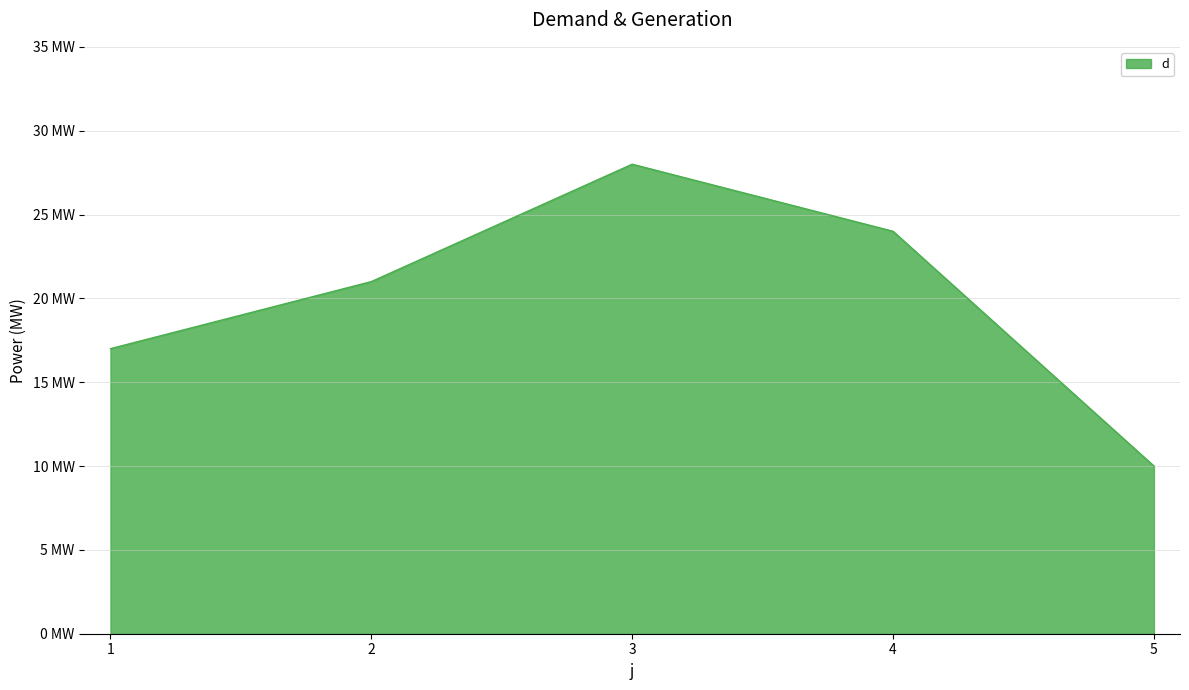

Between 4 and 5, which is larger?

4